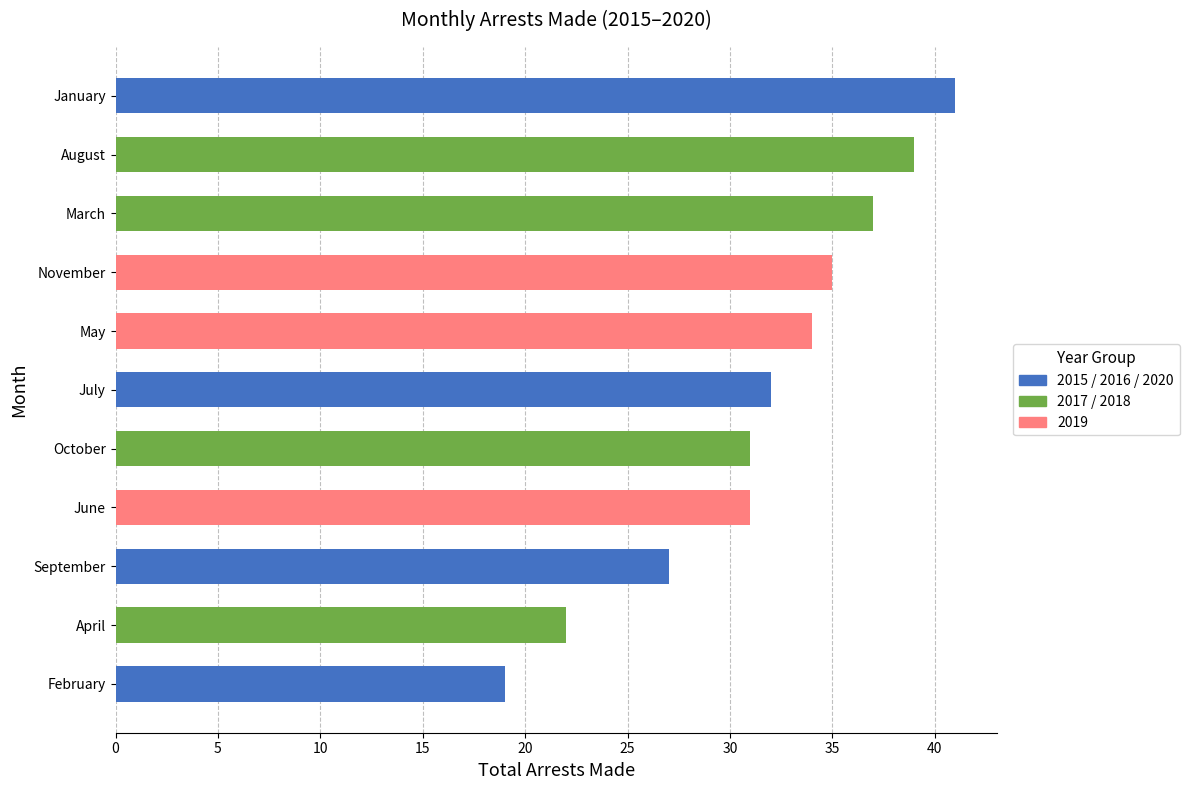

Between August and October, which is larger?

August